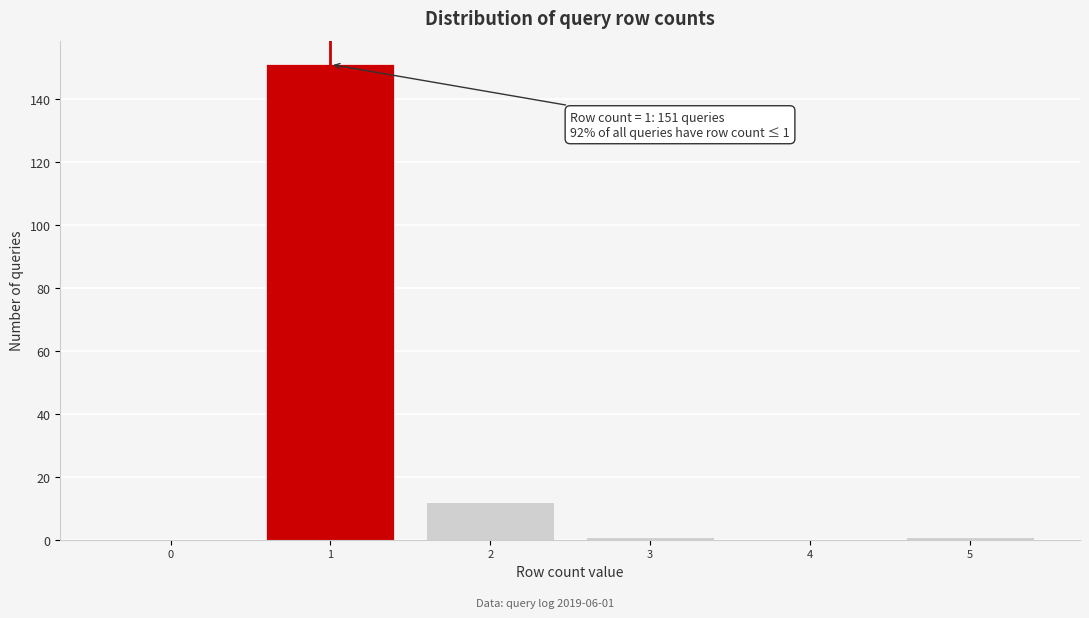

What is the maximum value shown in the chart?

151